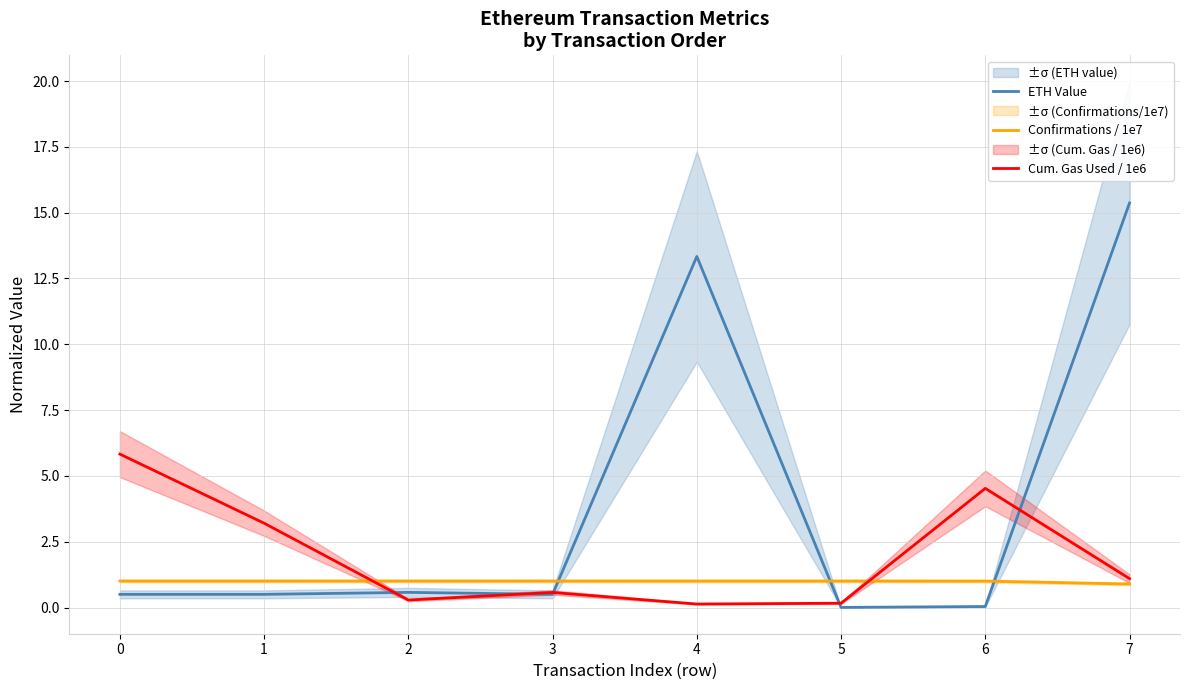

List the labels in order of Confirmations / 1e7 value, smallest first.

7, 6, 5, 4, 3, 2, 1, 0